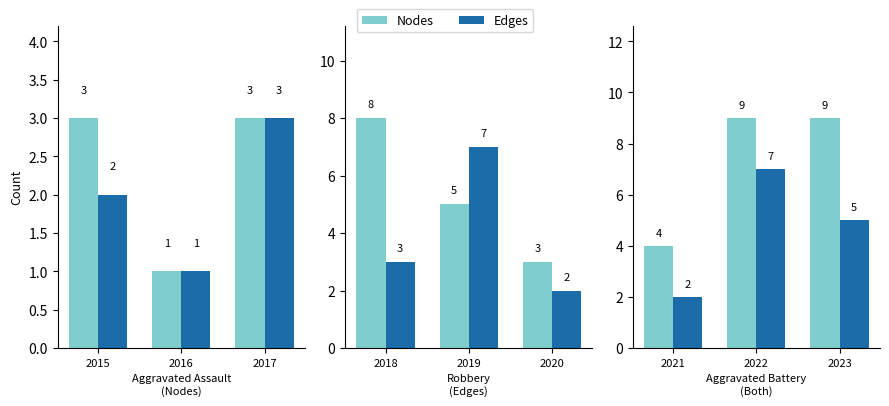

What is the value of the Edges bar at the 3rd from the left?

5